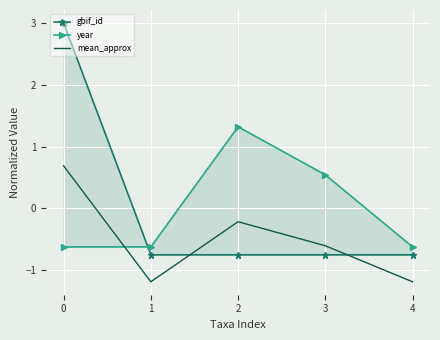

True or false: gbif_id has more than 0 points higher than both neighbors.

False